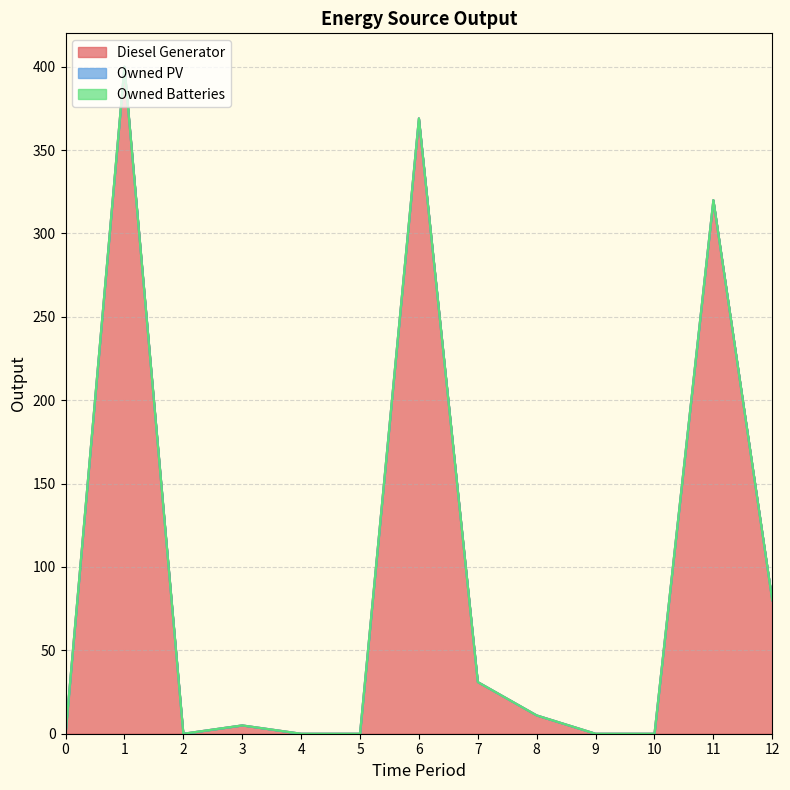

True or false: Diesel Generator and Owned PV intersect in this chart.

False